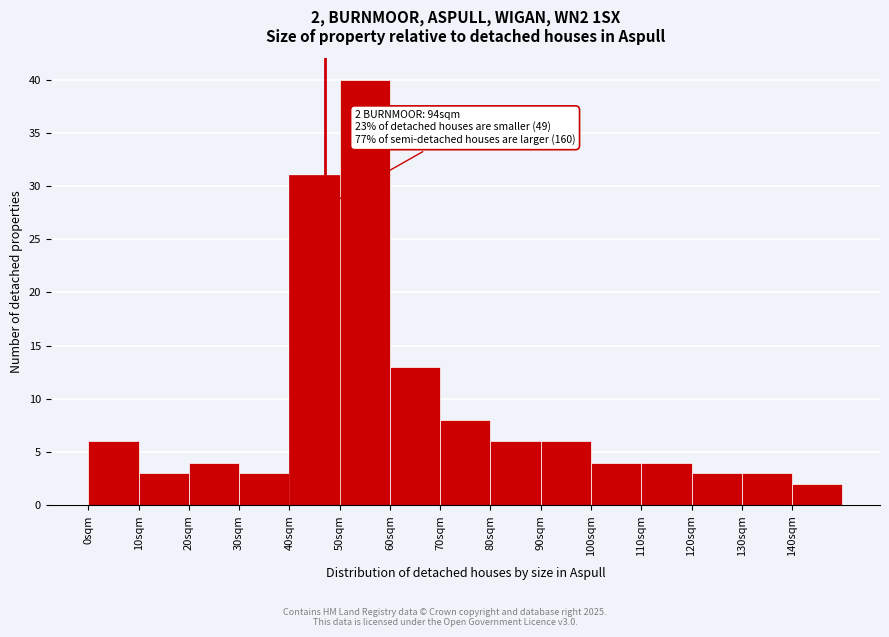

Which range on the x-axis has the tallest bar?

50 to 60